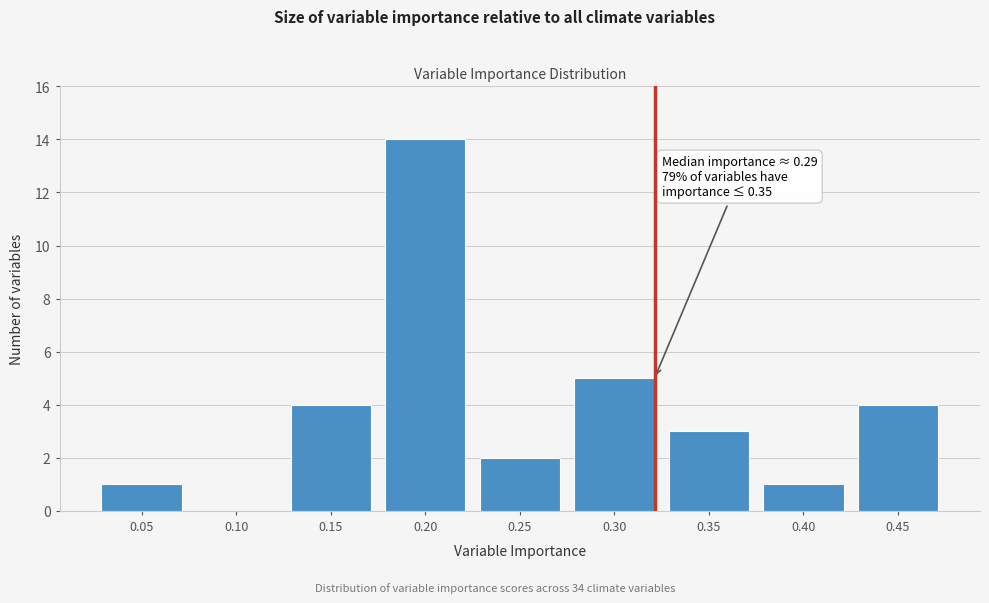

Reading left to right, extract all data points from this chart.

0.05=1	0.10=0	0.15=4	0.20=14	0.25=2	0.30=5	0.35=3	0.40=1	0.45=4